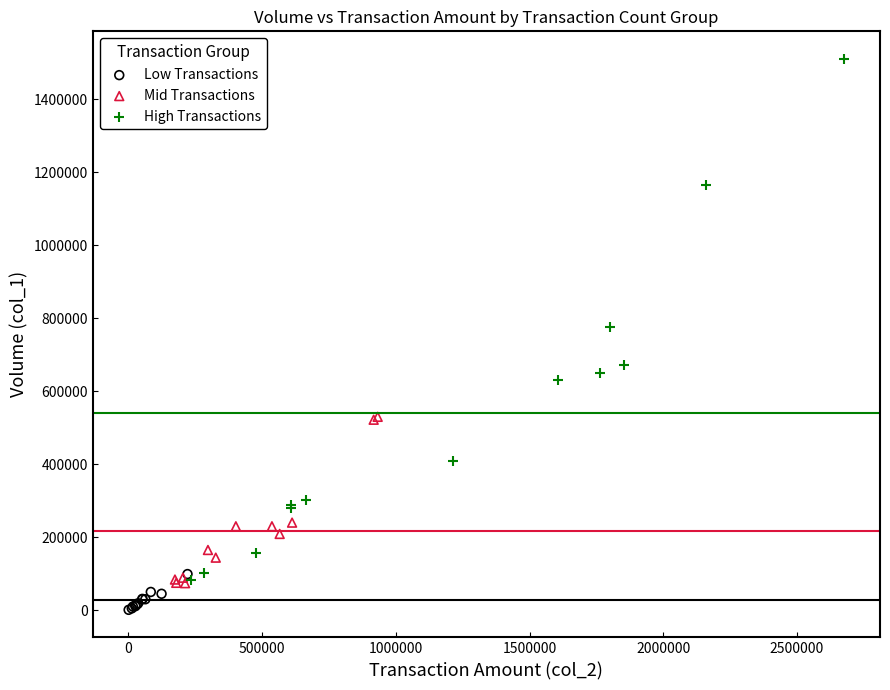

Which series reaches the maximum Y coordinate?

High Transactions